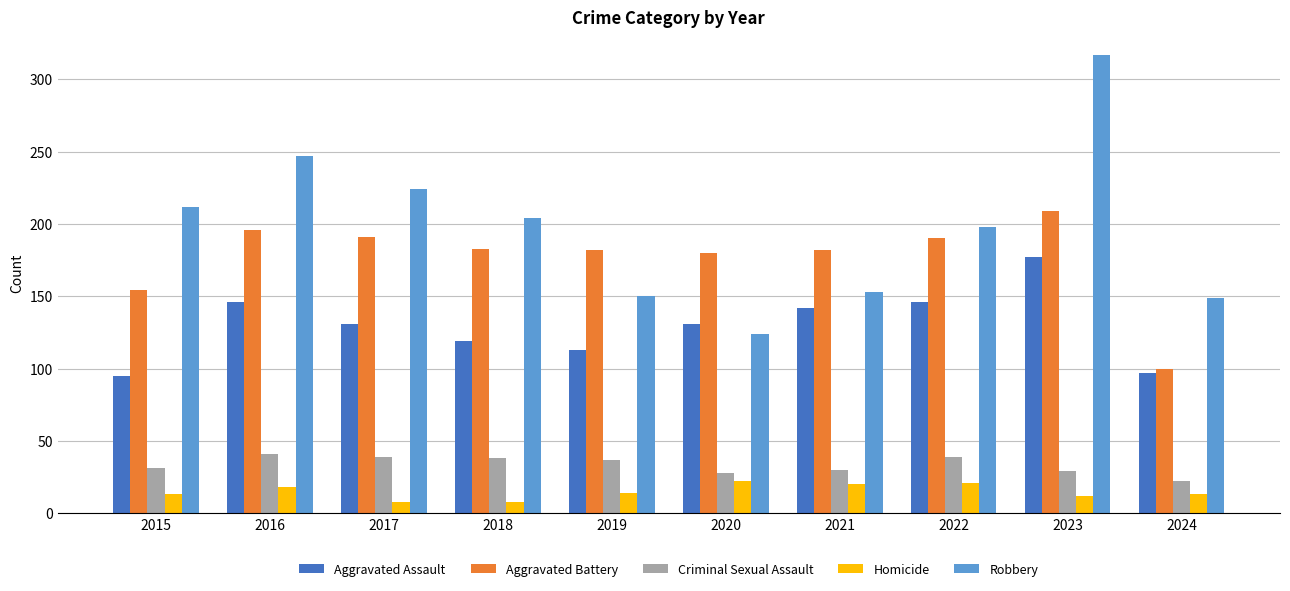

Count the number of data series in this chart.

5